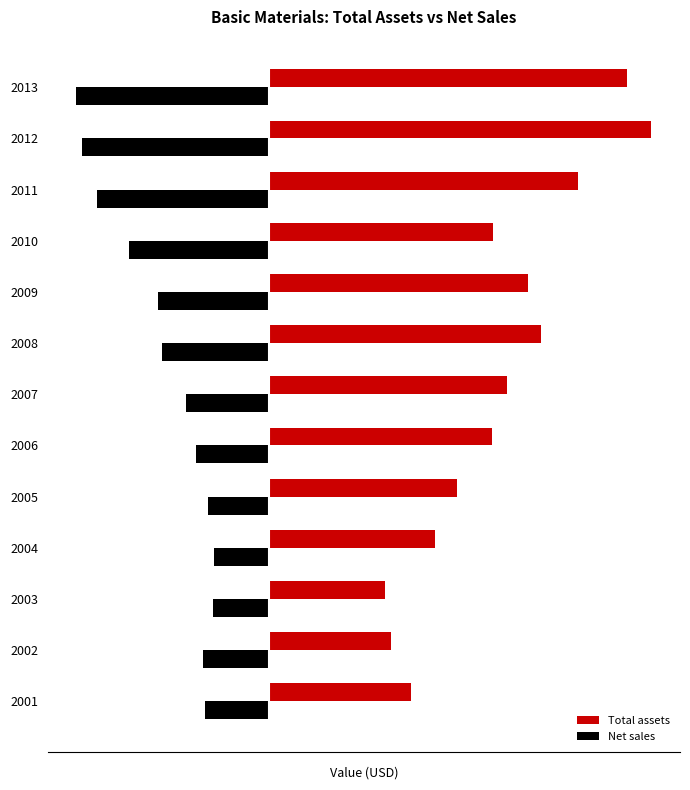

What are all the series names shown in the legend?

Total assets, Net sales